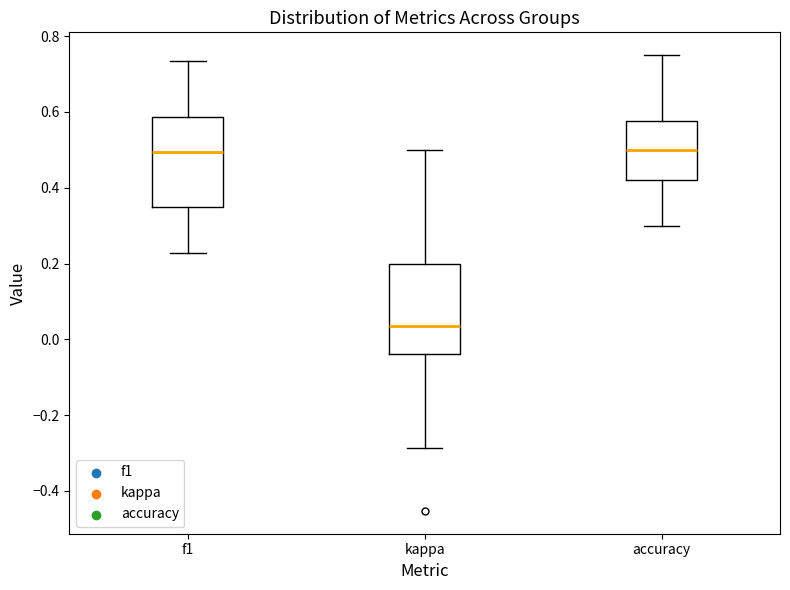

Reading left to right, read every box against the y-axis: the position of its median line, the range the box covers, and the ends of its whiskers. The values are not printed on the chart, so give them approximately, as read against the axis.

f1: median 0.50, box 0.34 to 0.58, whiskers 0.22 to 0.74
kappa: median 0.04, box -0.04 to 0.20, whiskers -0.28 to 0.50
accuracy: median 0.50, box 0.42 to 0.58, whiskers 0.30 to 0.76